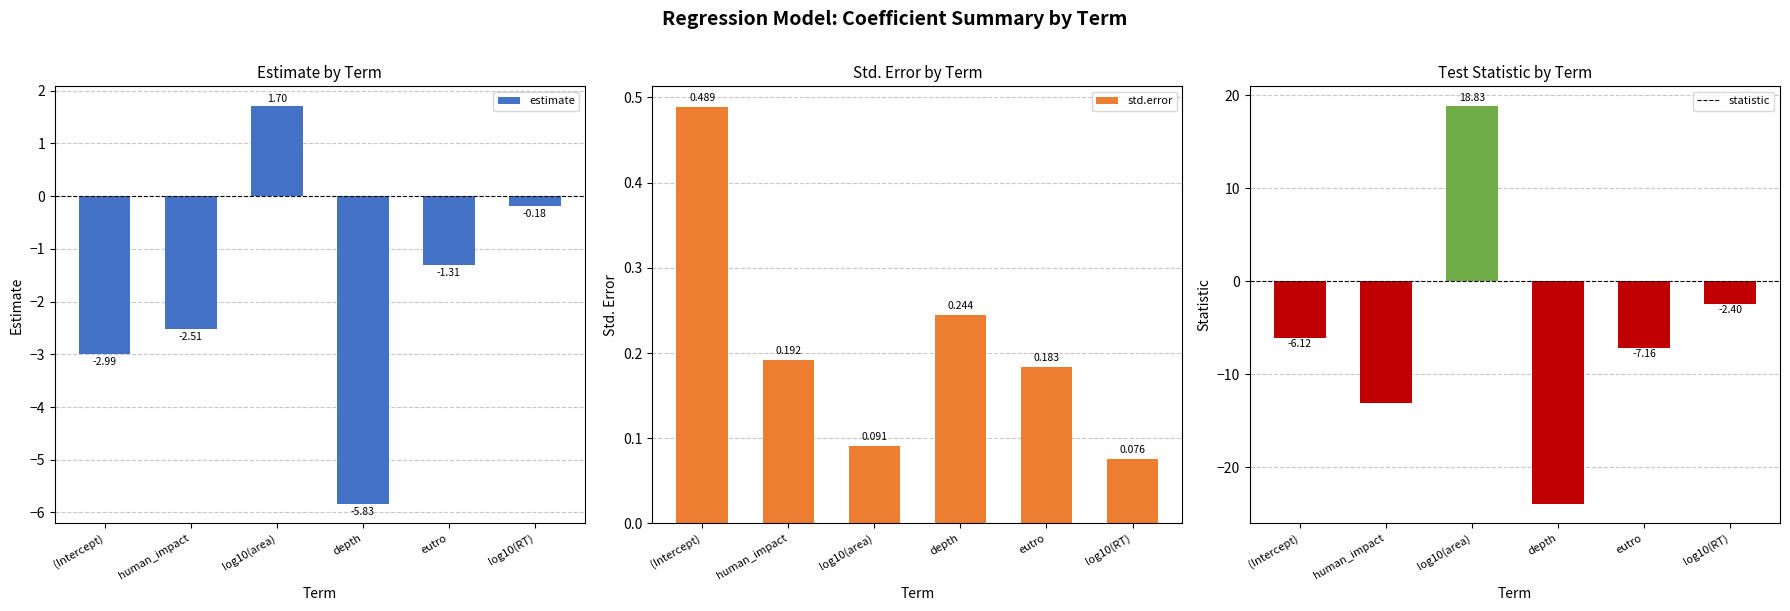

The value of std.error at (Intercept) is 0.1. True or false?

False